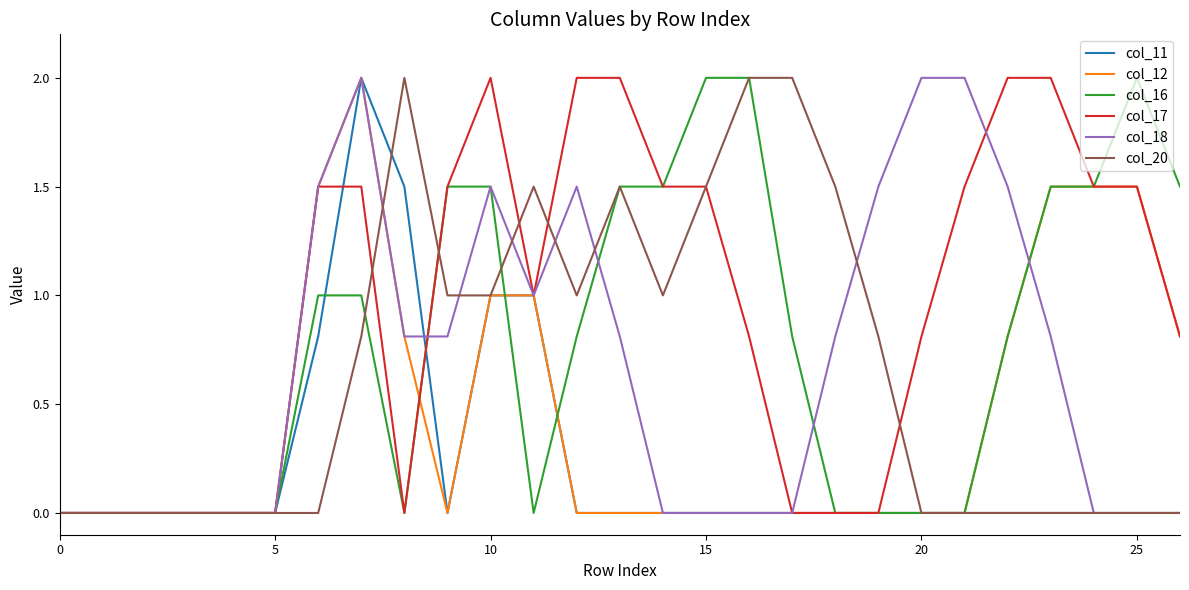

Which series has the largest total across all categories?

col_17